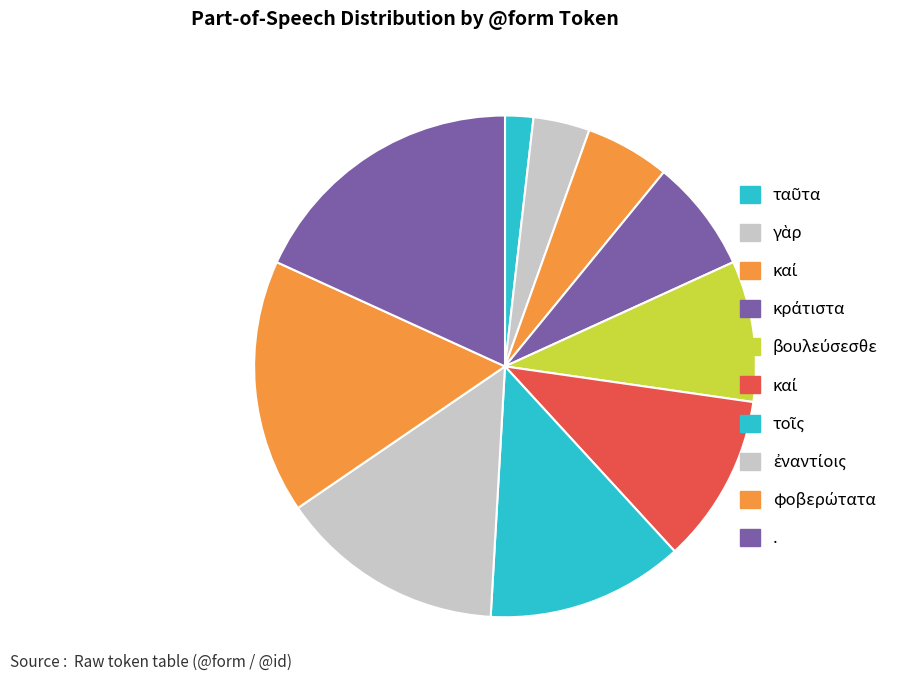

Count the number of slices in the pie.

10